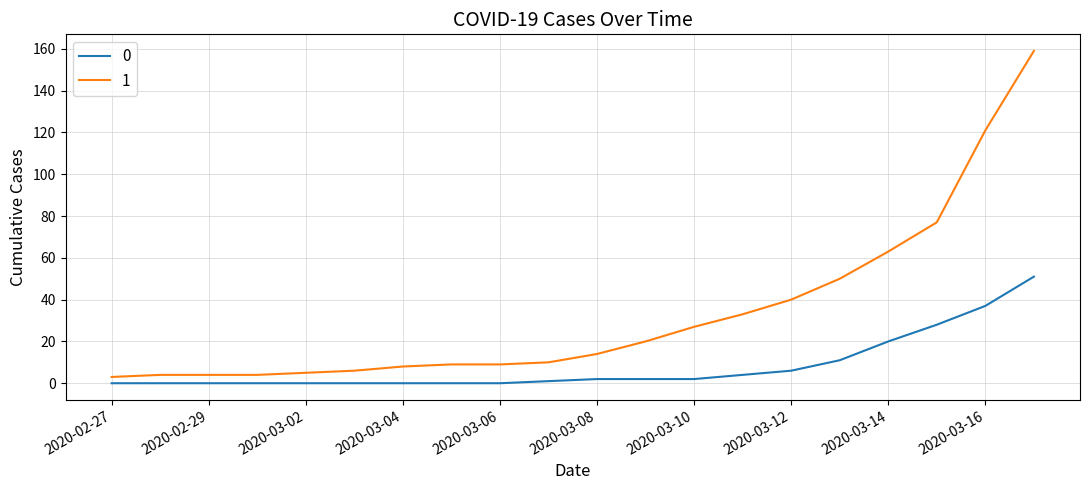

Rank the series by their average value, from highest to lowest.

1, 0